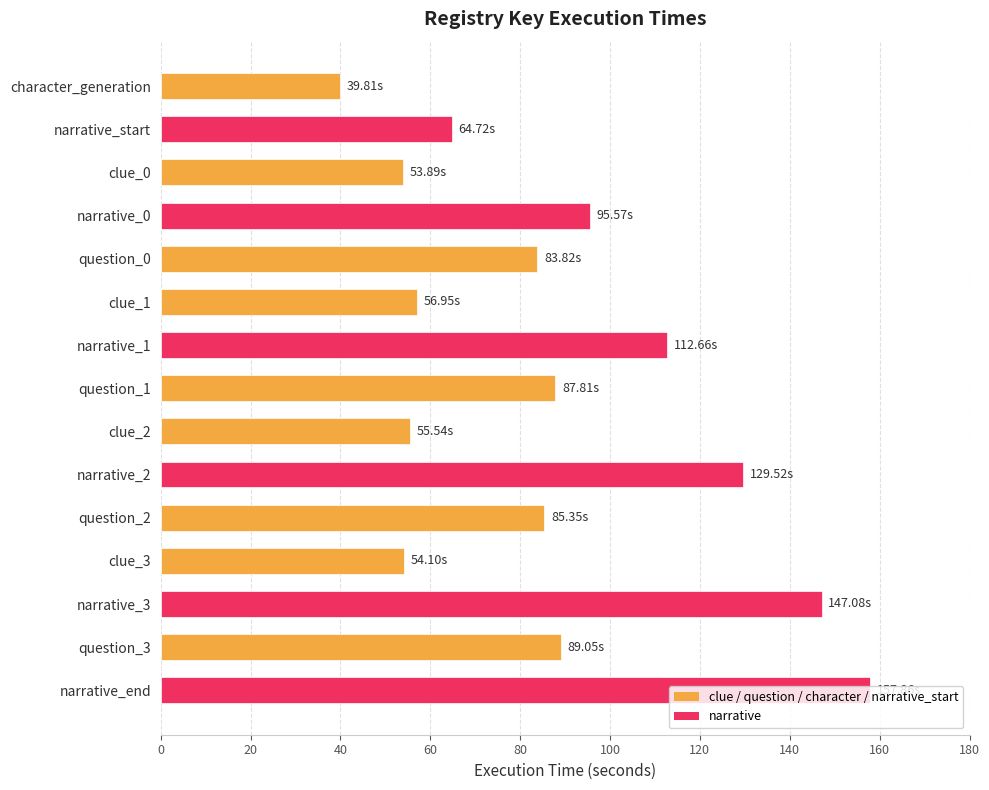

What is the maximum value shown in the chart?

157.9